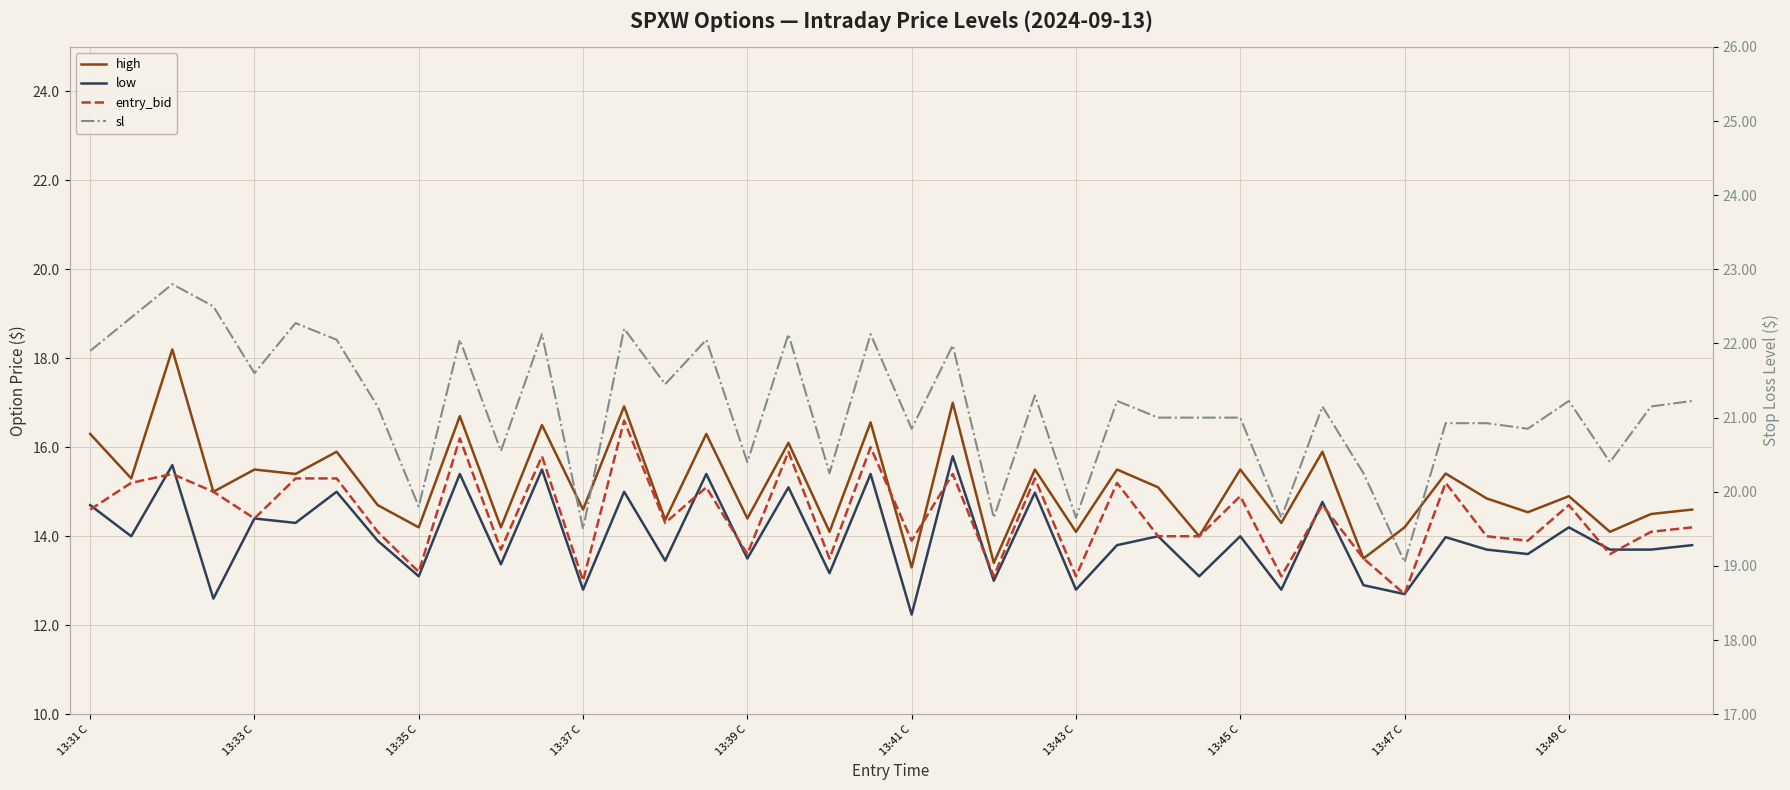

What is the difference between the maximum and minimum values in the high series?

4.9